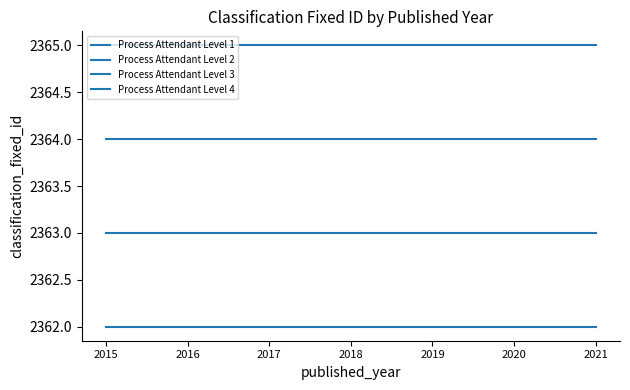

What is the approximate value of Process Attendant Level 3 at 2019?

2364